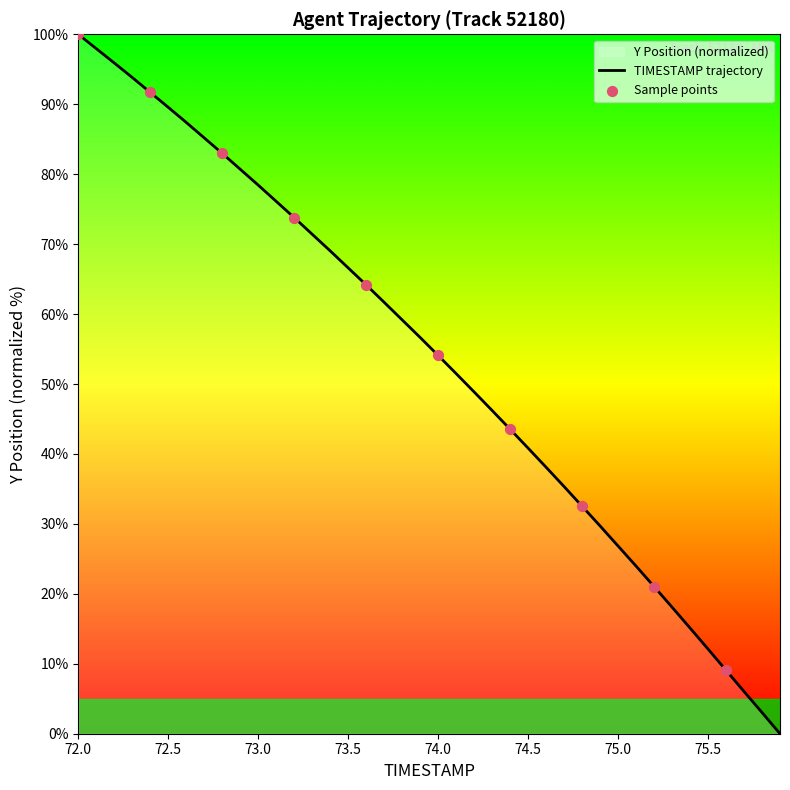

Between 73.3 and 75.9, which is larger?

73.3